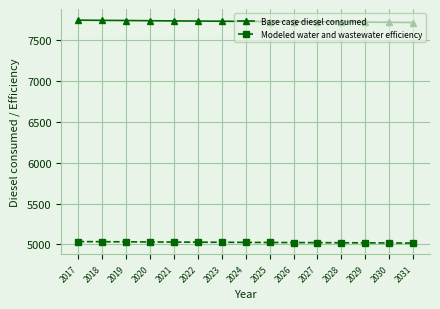

How many lines are shown in the chart?

2